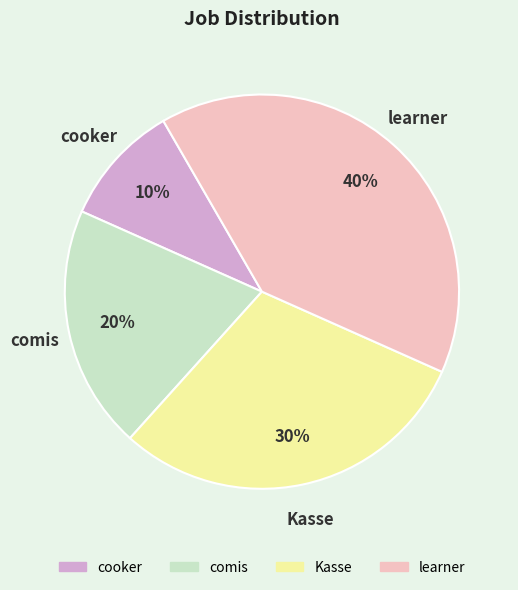

To the nearest percent, what percentage of the pie is comis?

20%